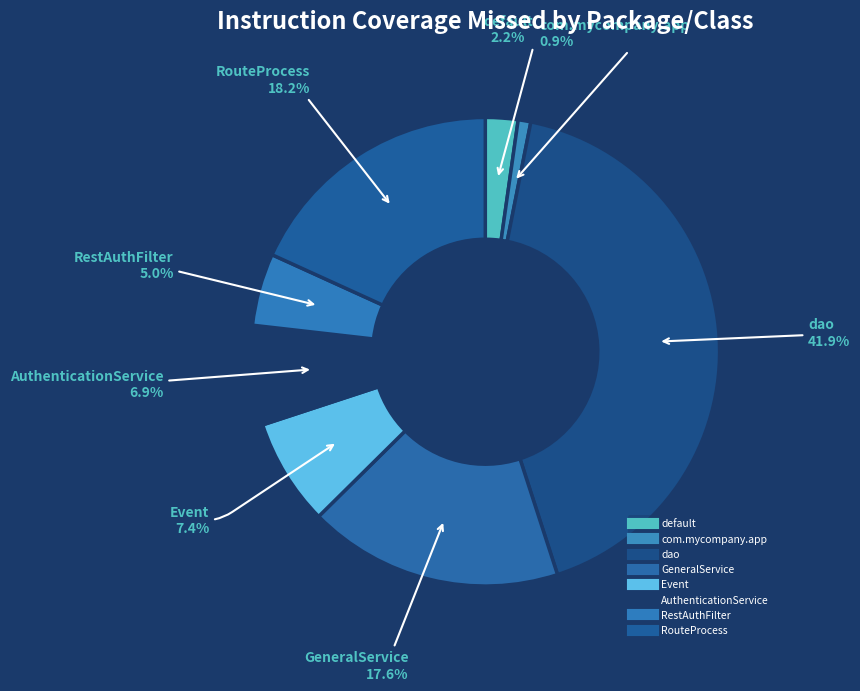

Count the number of slices in the pie.

8